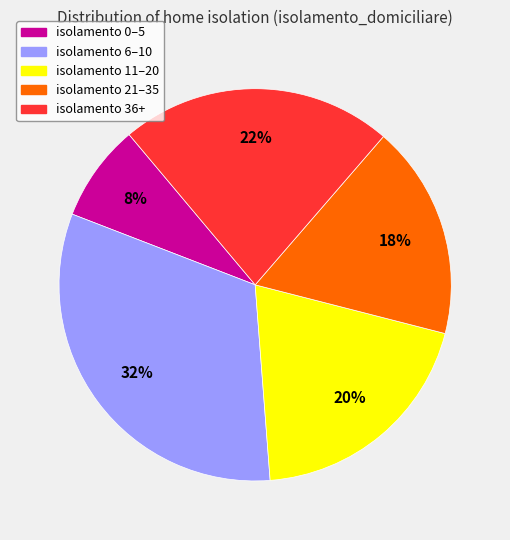

To the nearest percent, what is the average slice percentage?

20%